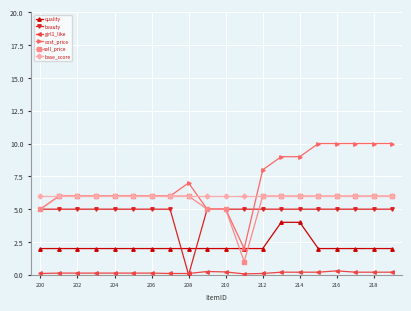

What is the value of the quality point at the 14th from the left?

4.0